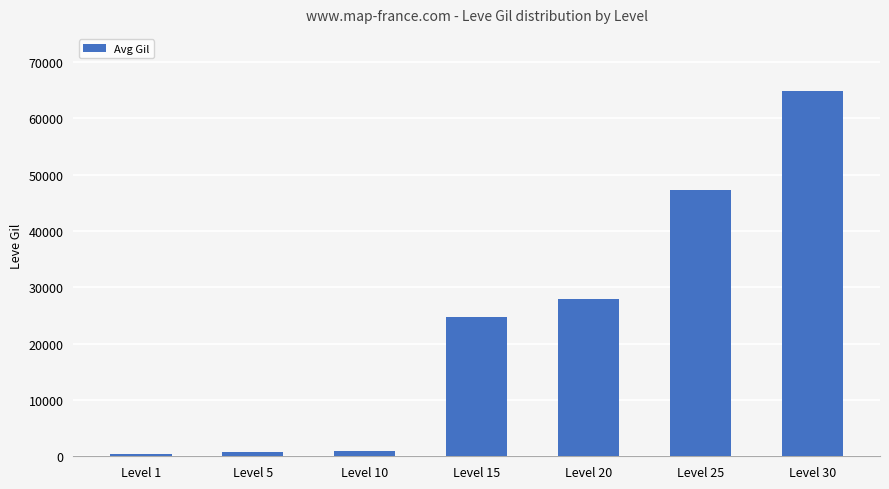

What is the difference between the maximum and second lowest values?

64120